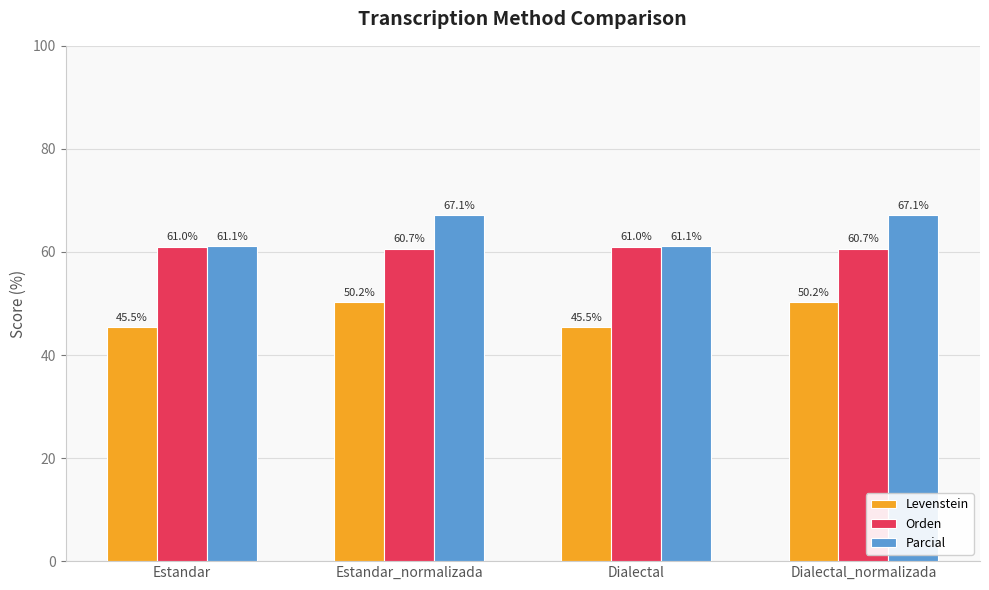

What is the label of the 4th bar from the right?

Estandar